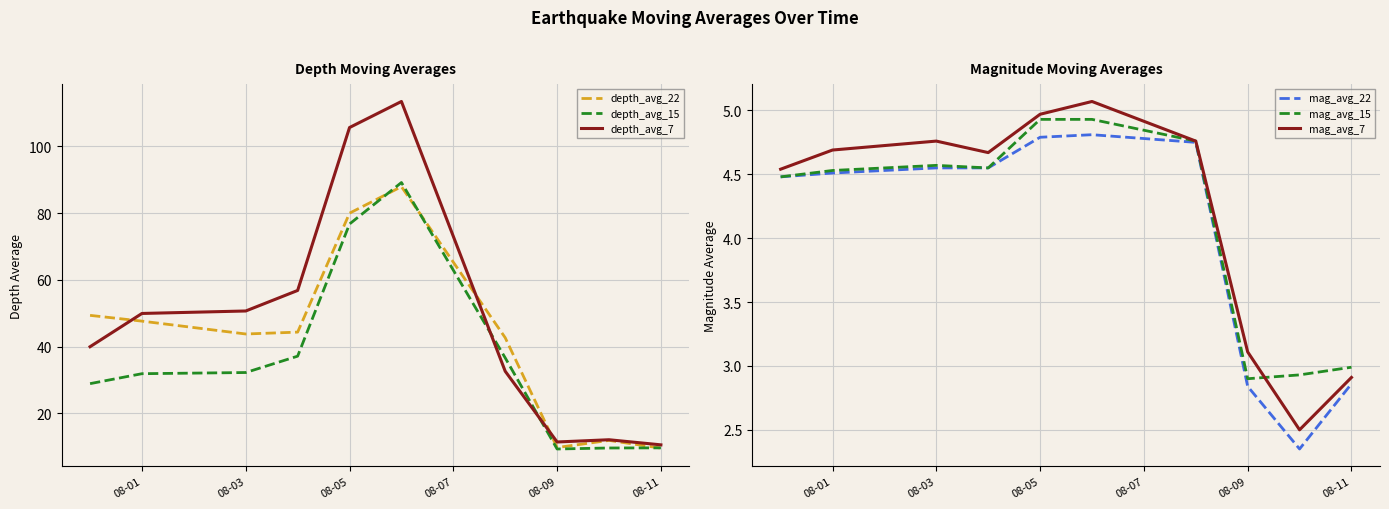

Is it true that mag_avg_7 equals 5.1 at 08-11?

False